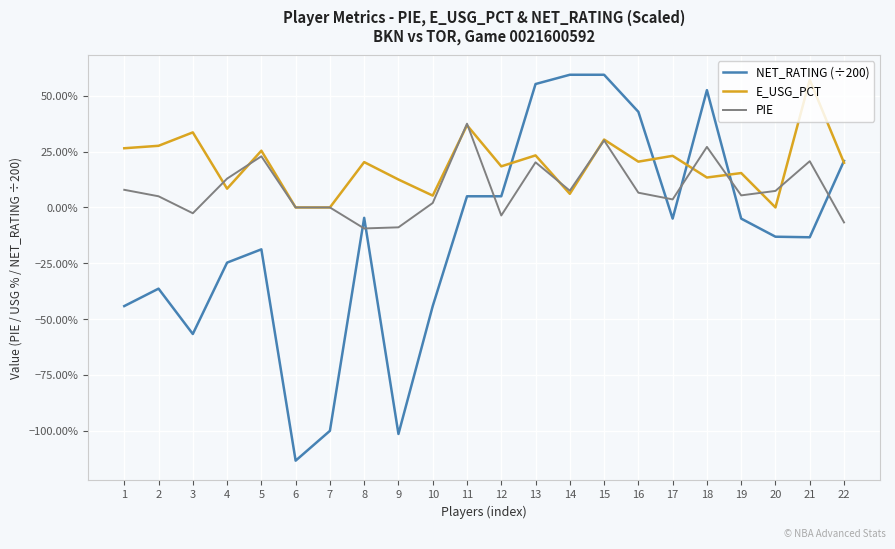

Is this an area chart (filled region under the line)?

No